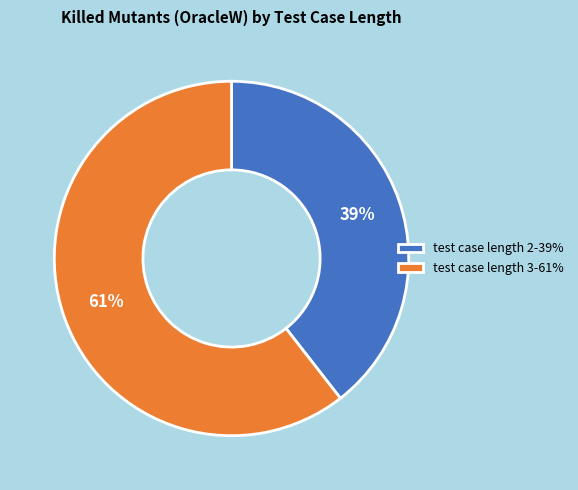

Do test case length 3-61% and test case length 2-39% together represent more than half of the pie?

Yes